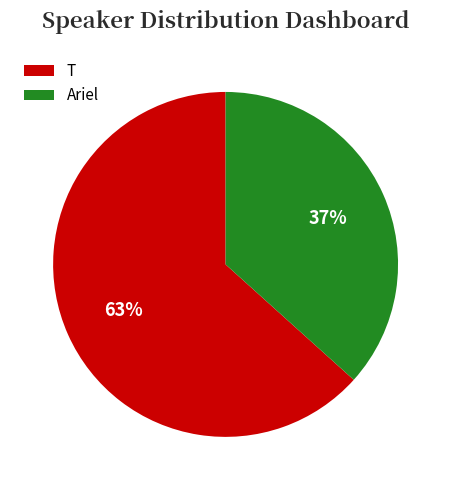

What is the largest slice in the pie chart?

T